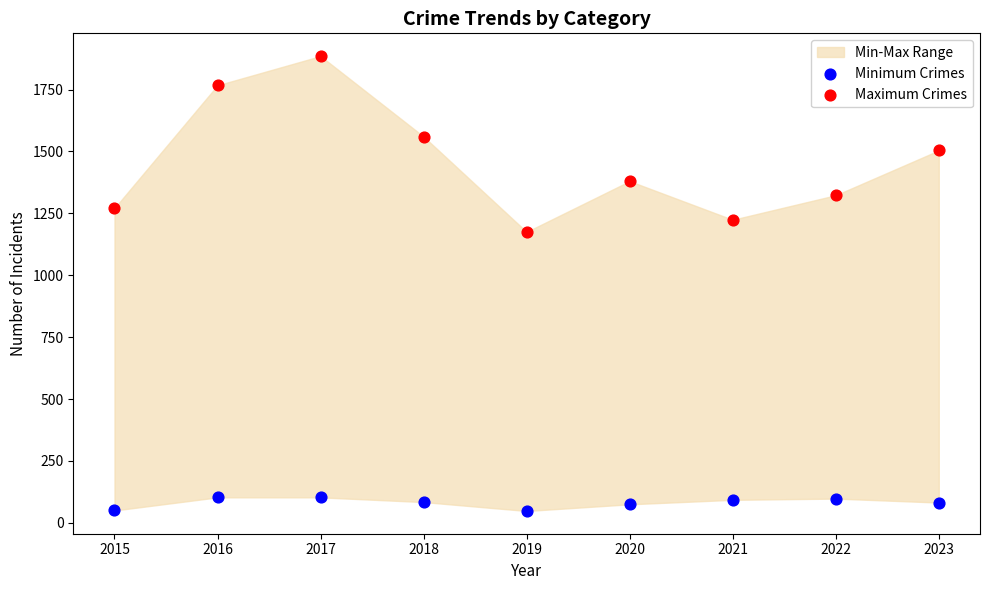

Across all series, what Y value is closest to 966?

1175